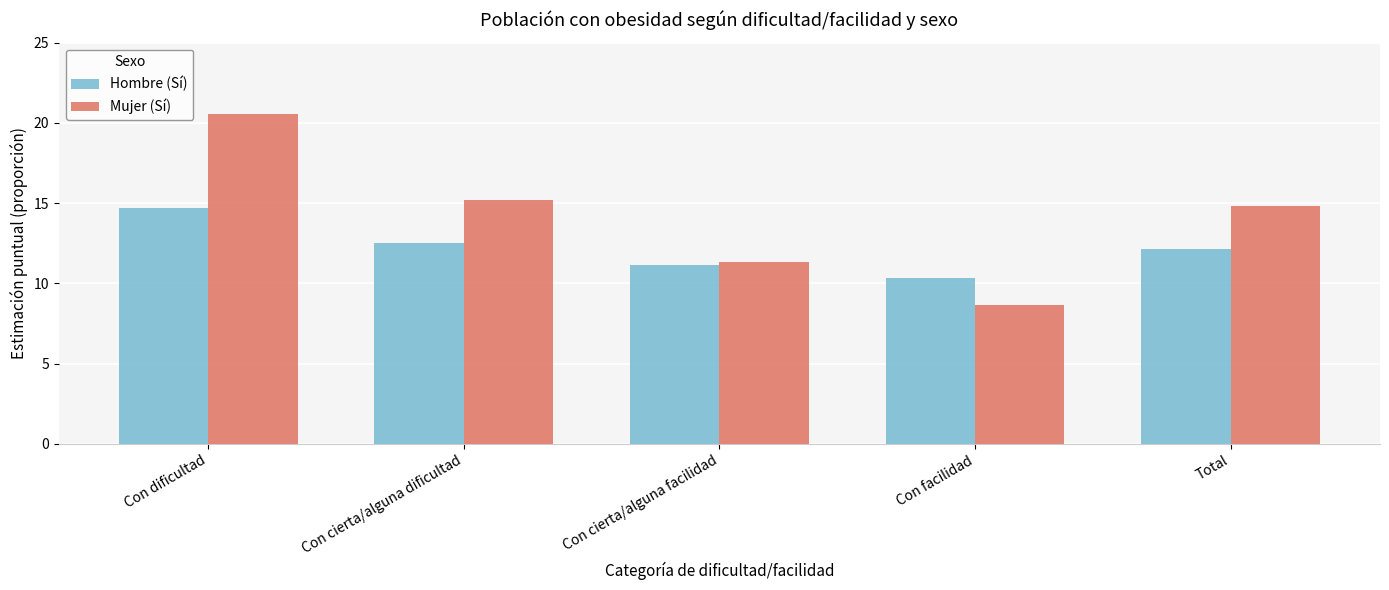

The value of Mujer (Sí) at Total is 26.1. True or false?

False